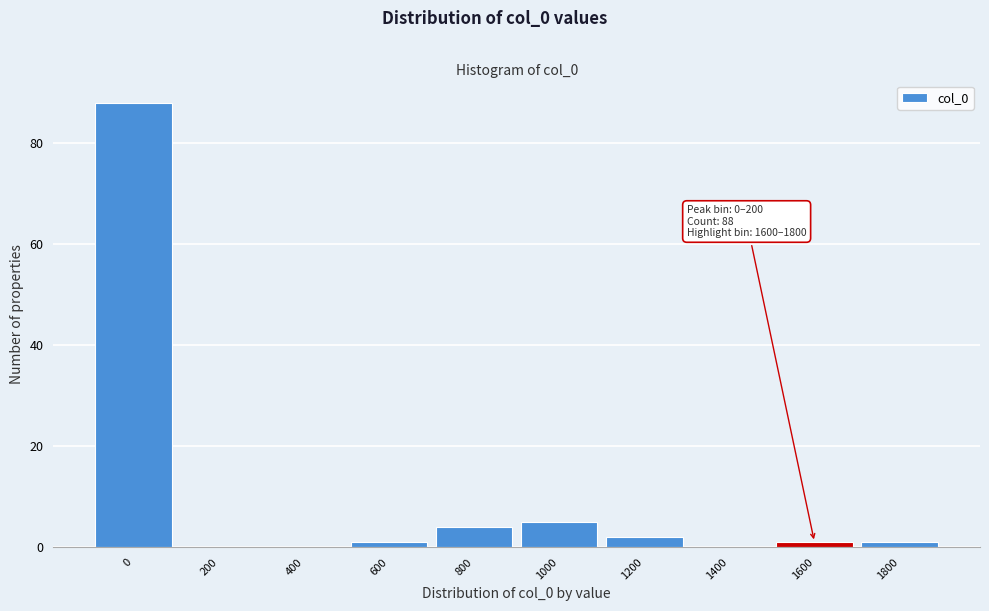

Reading left to right, transcribe all the data shown in this chart.

0=88	200=0	400=0	600=1	800=4	1000=5	1200=2	1400=0	1600=1	1800=1